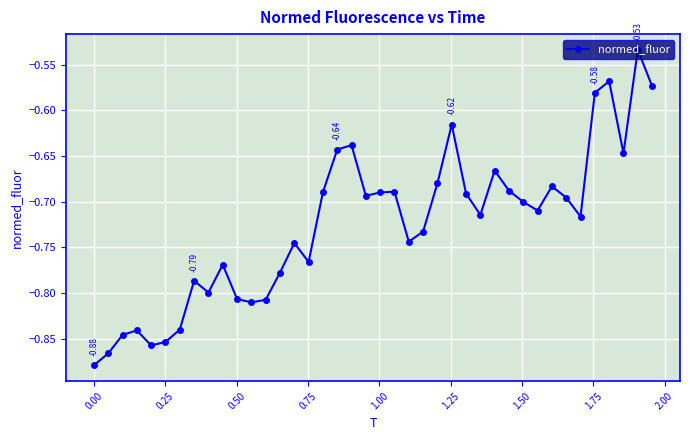

True or false: there are more than 0 points higher than both neighbors.

True